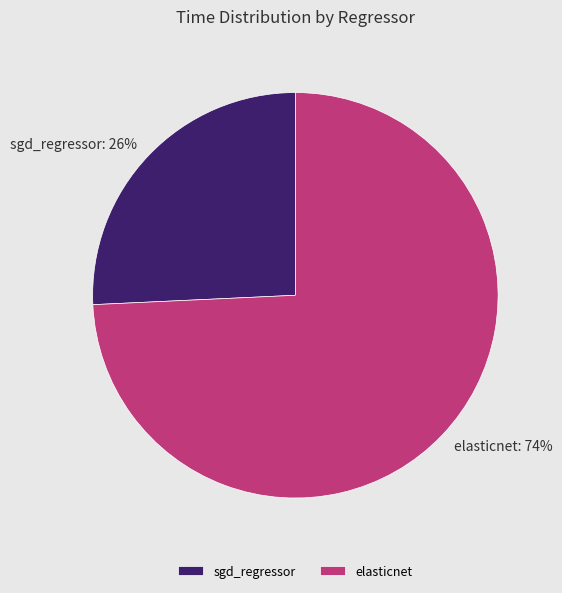

Rank the categories by value from highest to lowest.

elasticnet, sgd_regressor